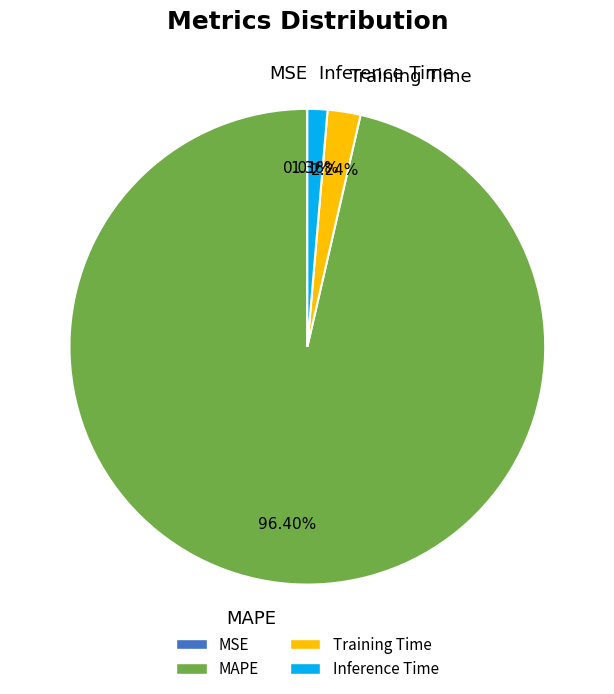

Is there any slice that represents more than half of the pie?

Yes